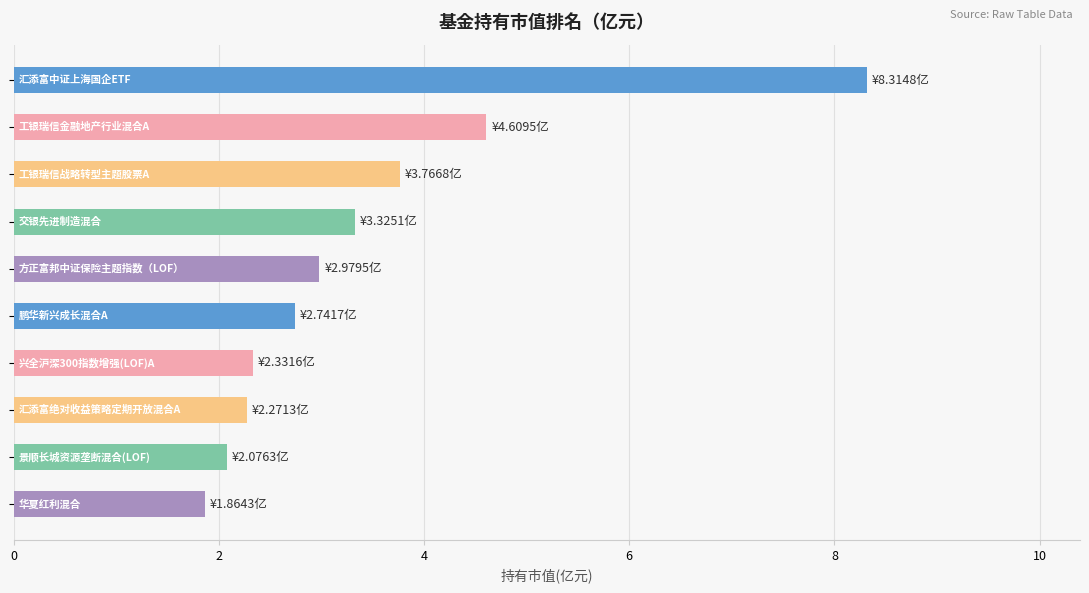

What is the maximum value shown in the chart?

8.3